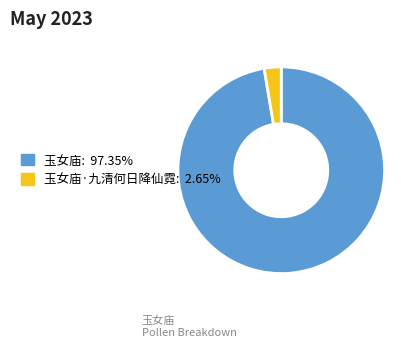

Does any single category account for the majority?

Yes